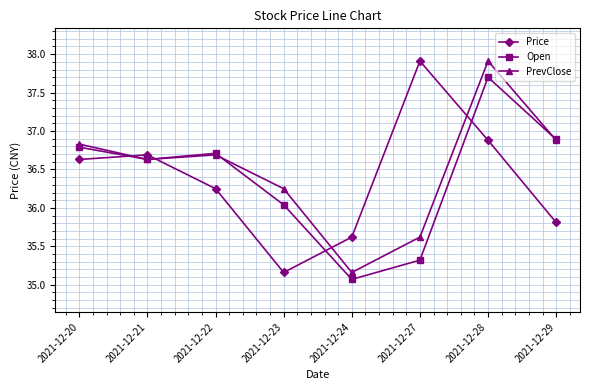

True or false: Open has more than 1 points higher than both neighbors.

True